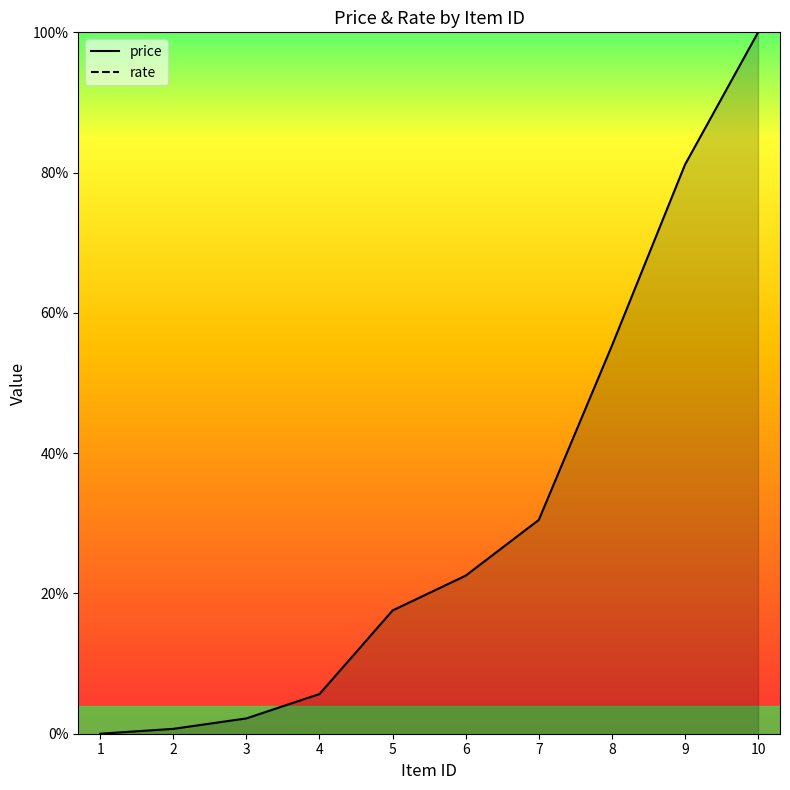

How many lines are shown in the chart?

1